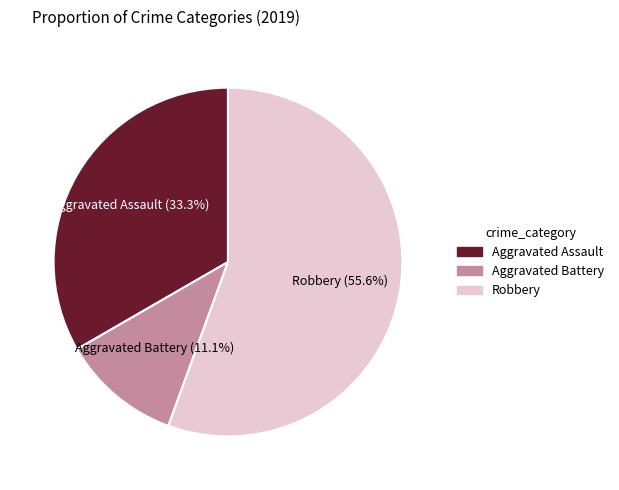

What percentage is NOT represented by Aggravated Battery?

88.9%